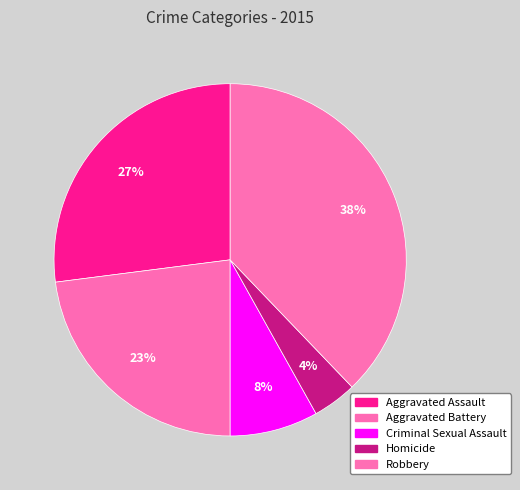

Between Aggravated Assault and Aggravated Battery, which is larger?

Aggravated Assault